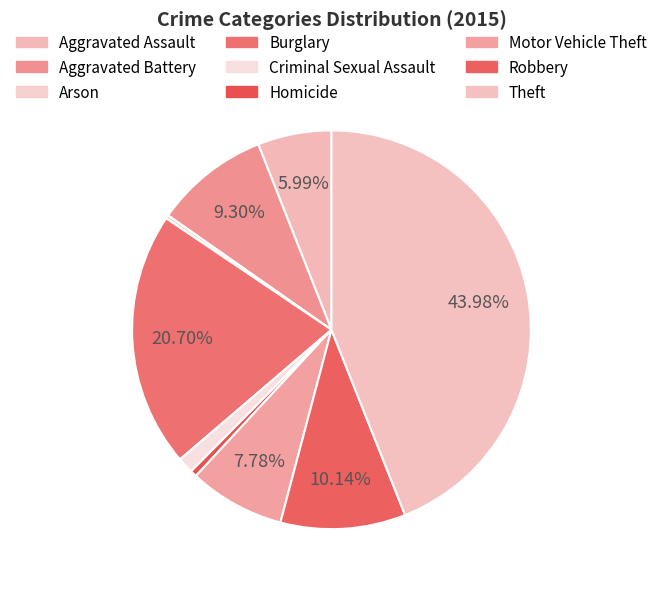

To the nearest percent, what is the average slice percentage?

11%